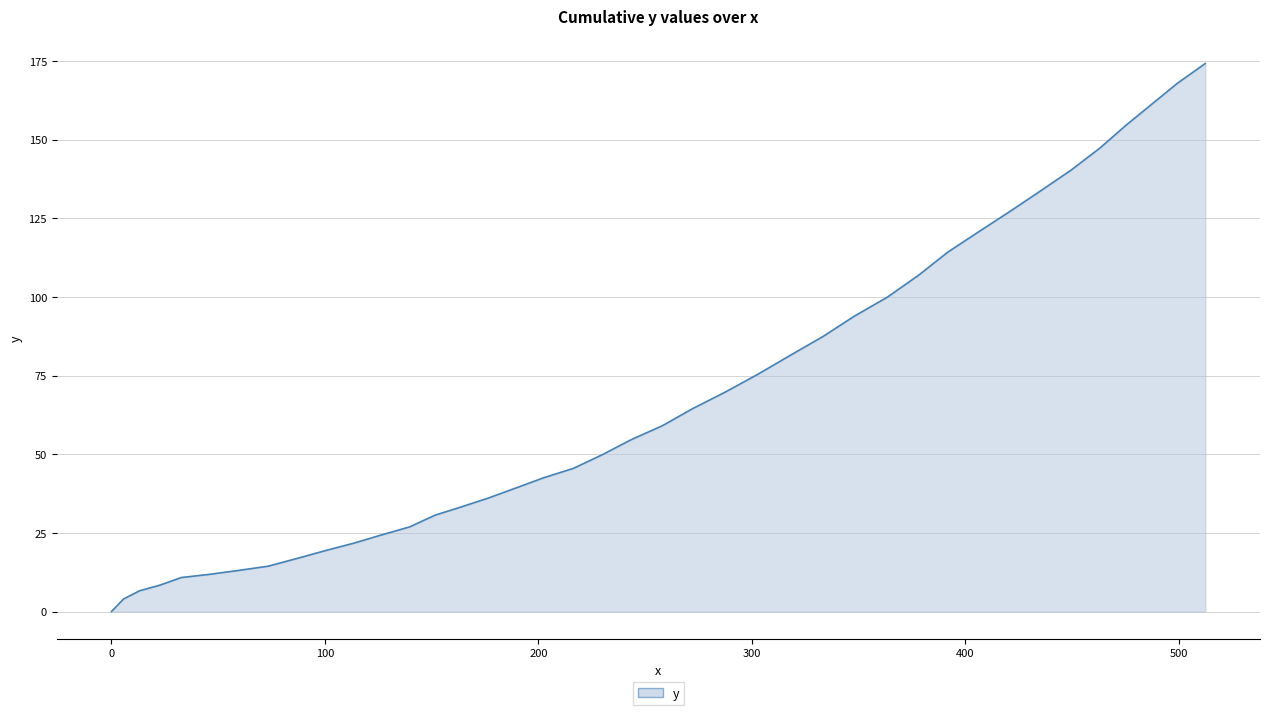

What is the difference between the maximum and minimum values?

174.2